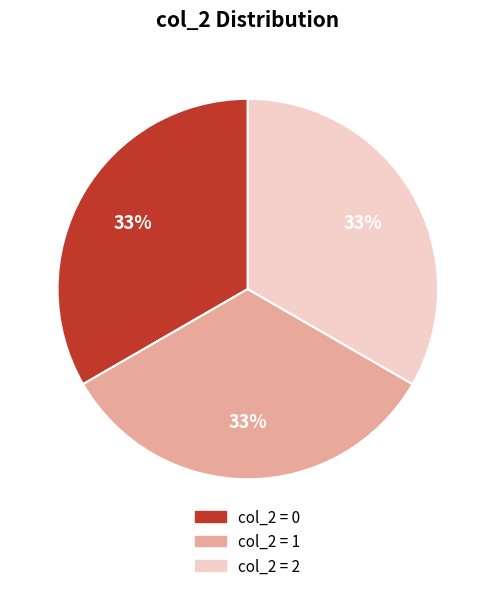

To the nearest percent, what portion does col_2 = 0 represent?

33%